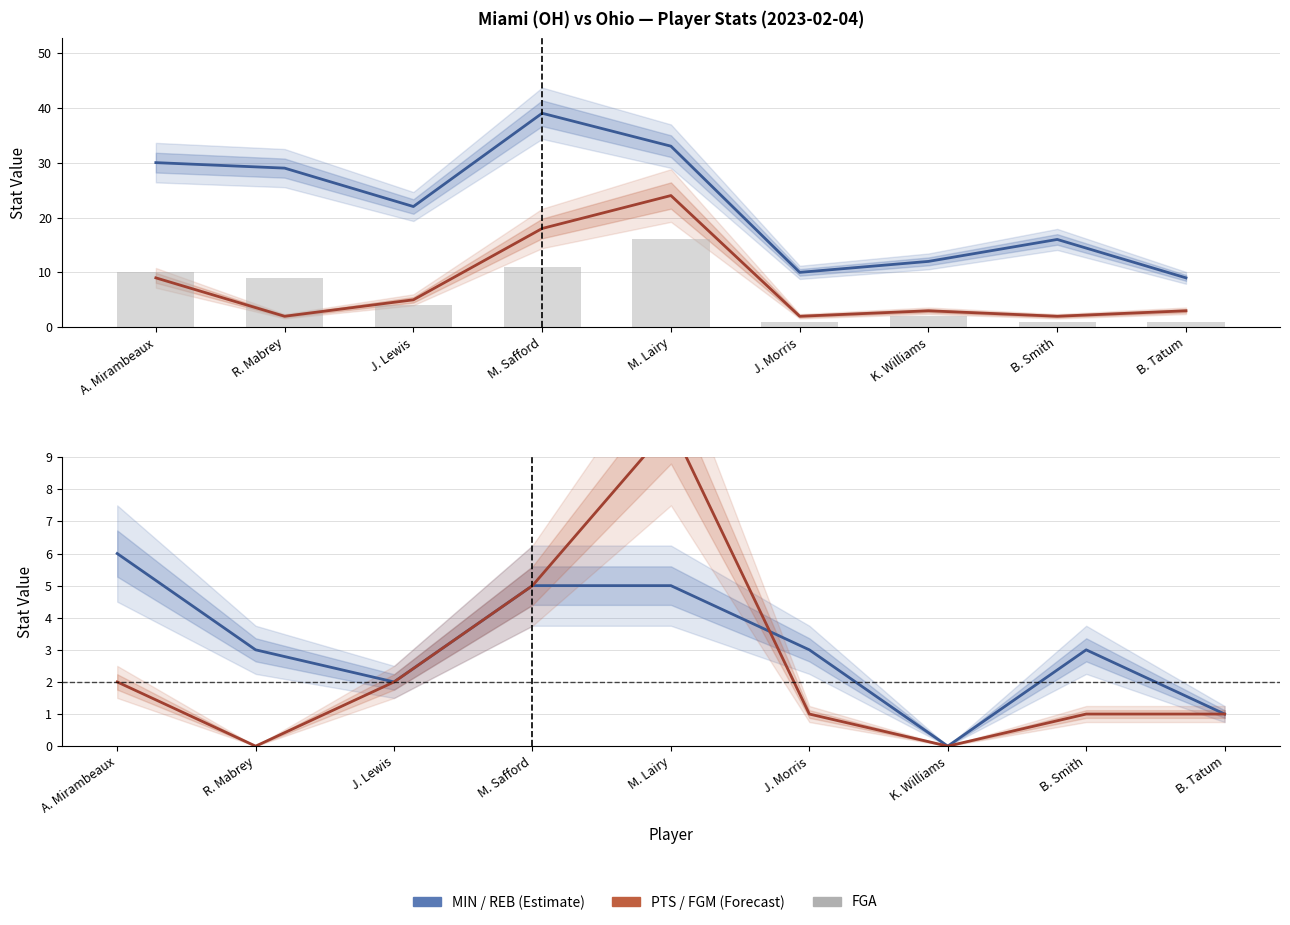

The value of FGM at M. Lairy is 10. True or false?

True